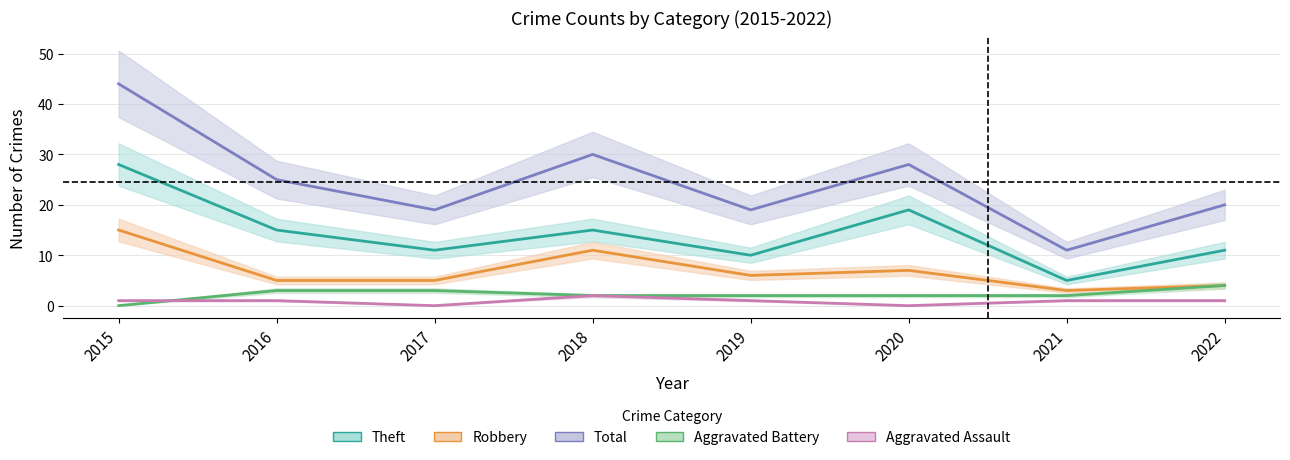

How many data points does each series have?

8